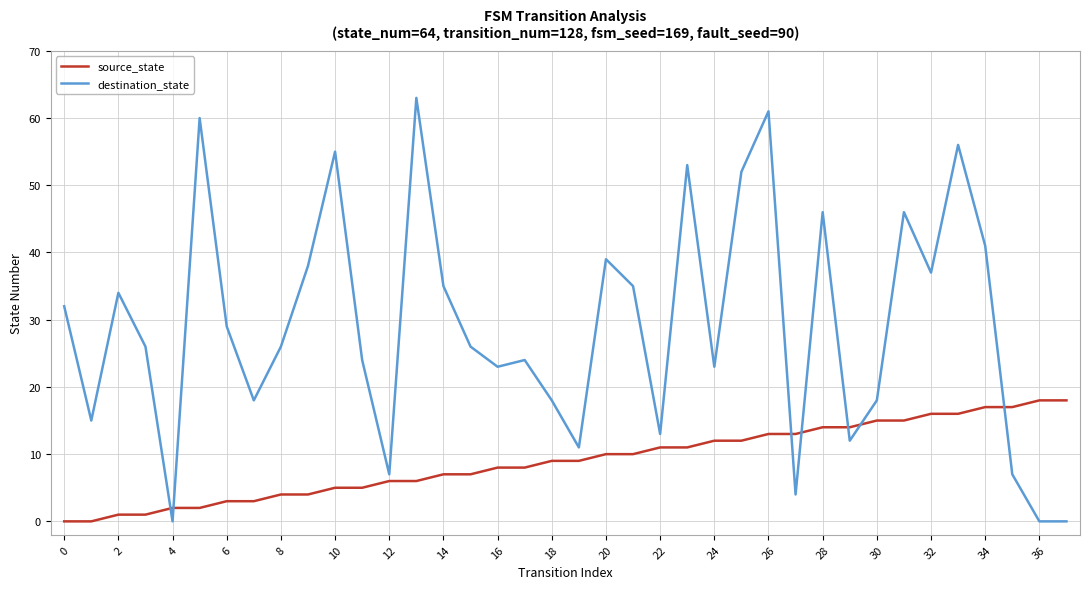

What is the average value of the source_state series?

9